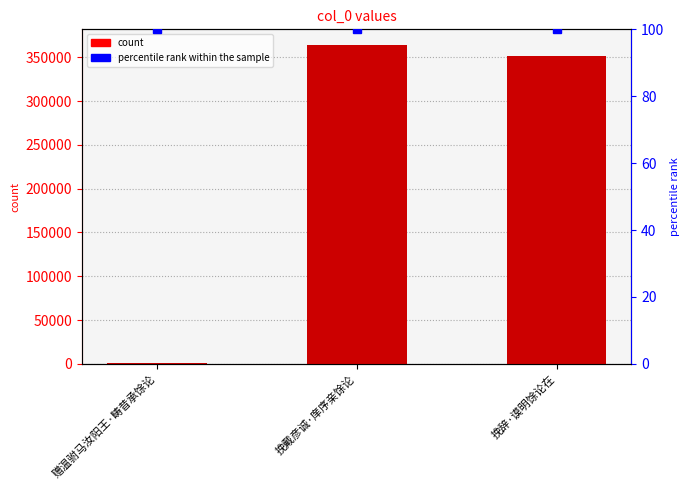

Reading left to right, list all the values displayed in this chart.

col_0: 1576	363641	351368
percentile rank within the sample: 100	100	100